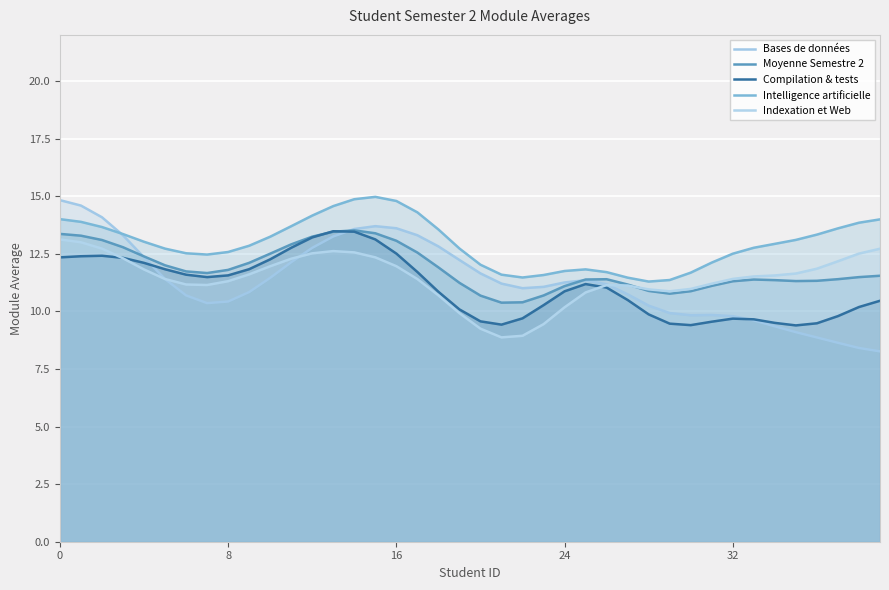

What is the sum of all Bases de données values?

453.0